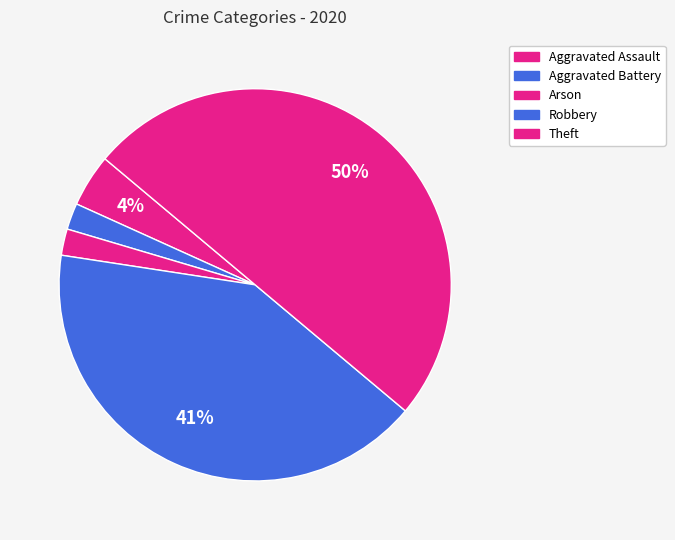

To the nearest percent, what is the average slice percentage?

20%